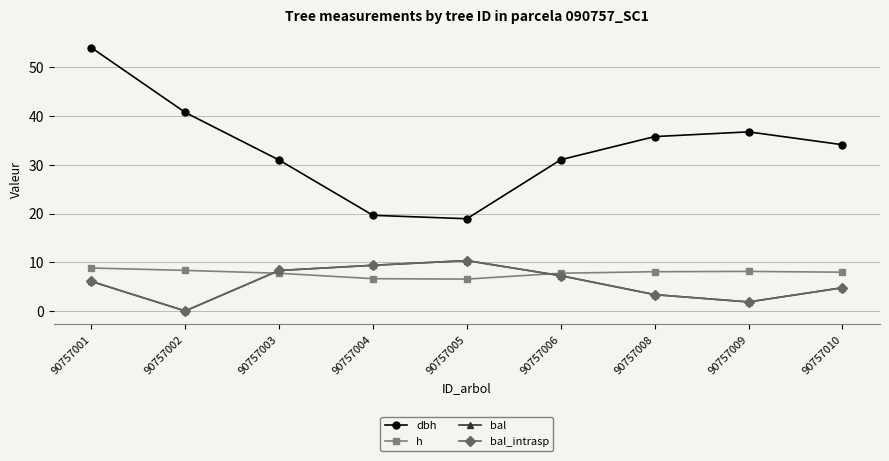

Reading left to right, what are all the values shown in this chart?

dbh: 90757001=54.1	90757002=40.8	90757003=31.0	90757004=19.6	90757005=18.9	90757006=31.1	90757008=35.8	90757009=36.8	90757010=34.1
h: 90757001=8.8	90757002=8.3	90757003=7.7	90757004=6.6	90757005=6.5	90757006=7.8	90757008=8.1	90757009=8.1	90757010=8.0
bal: 90757001=6.1	90757002=0.0	90757003=8.3	90757004=9.4	90757005=10.3	90757006=7.2	90757008=3.4	90757009=1.9	90757010=4.8
bal_intrasp: 90757001=6.1	90757002=0.0	90757003=8.3	90757004=9.4	90757005=10.3	90757006=7.2	90757008=3.4	90757009=1.9	90757010=4.8